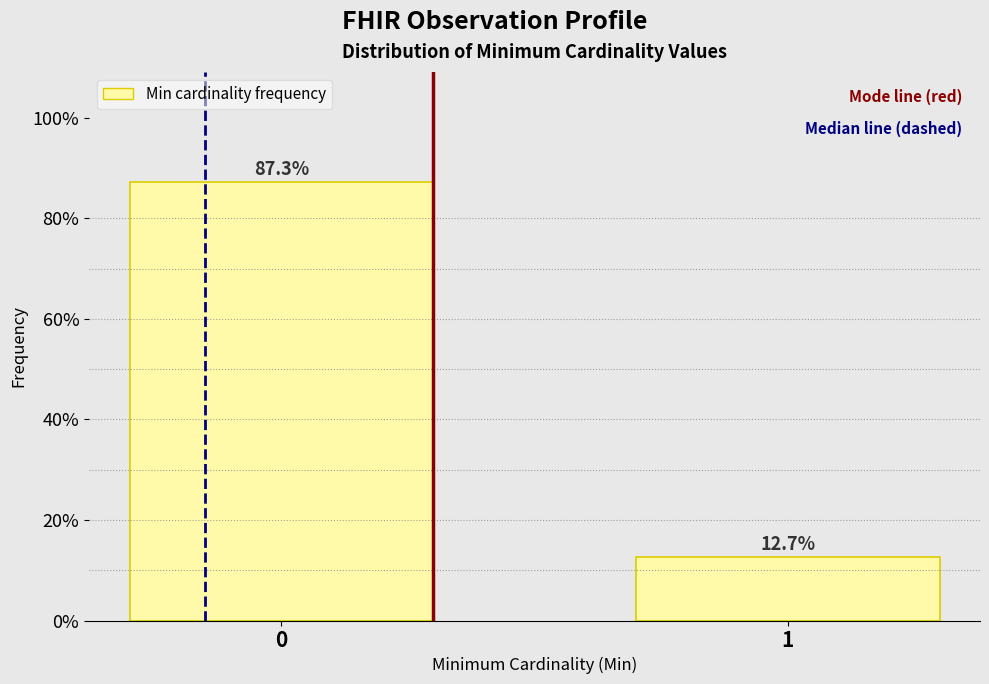

Reading left to right, extract all data points from this chart.

87.3	12.7